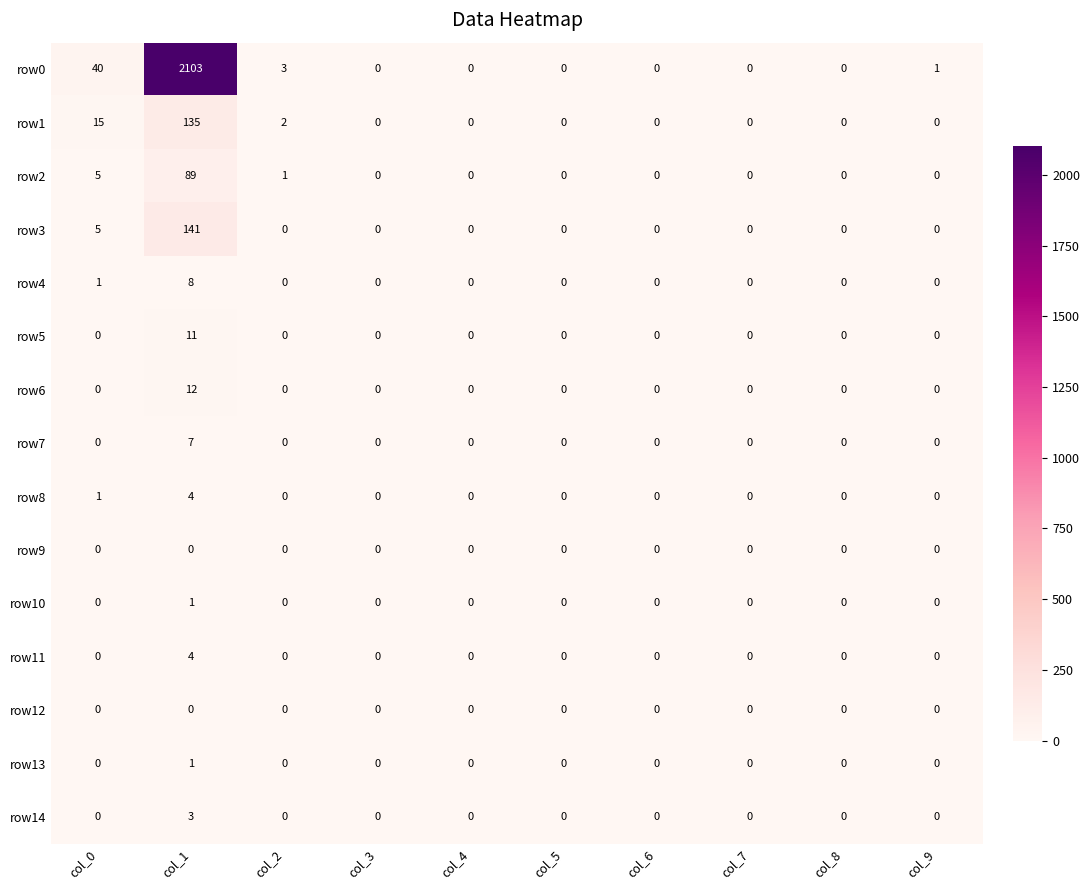

True or false: row7 has a value of 12 at col_1.

False